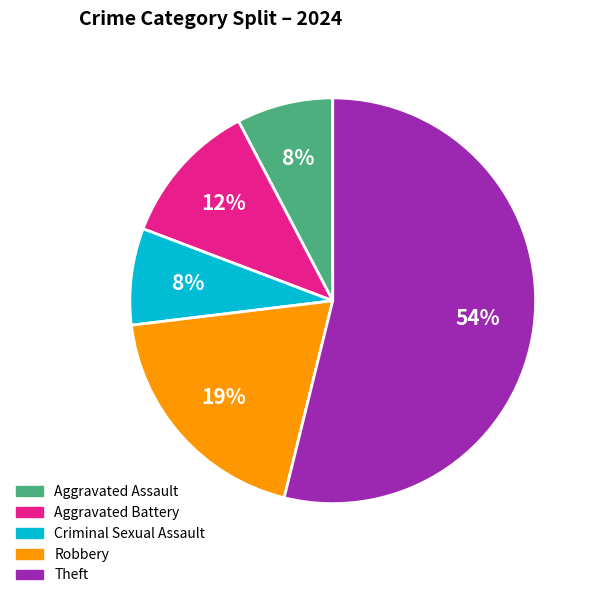

Is it true that Aggravated Battery is 2% of the pie?

False